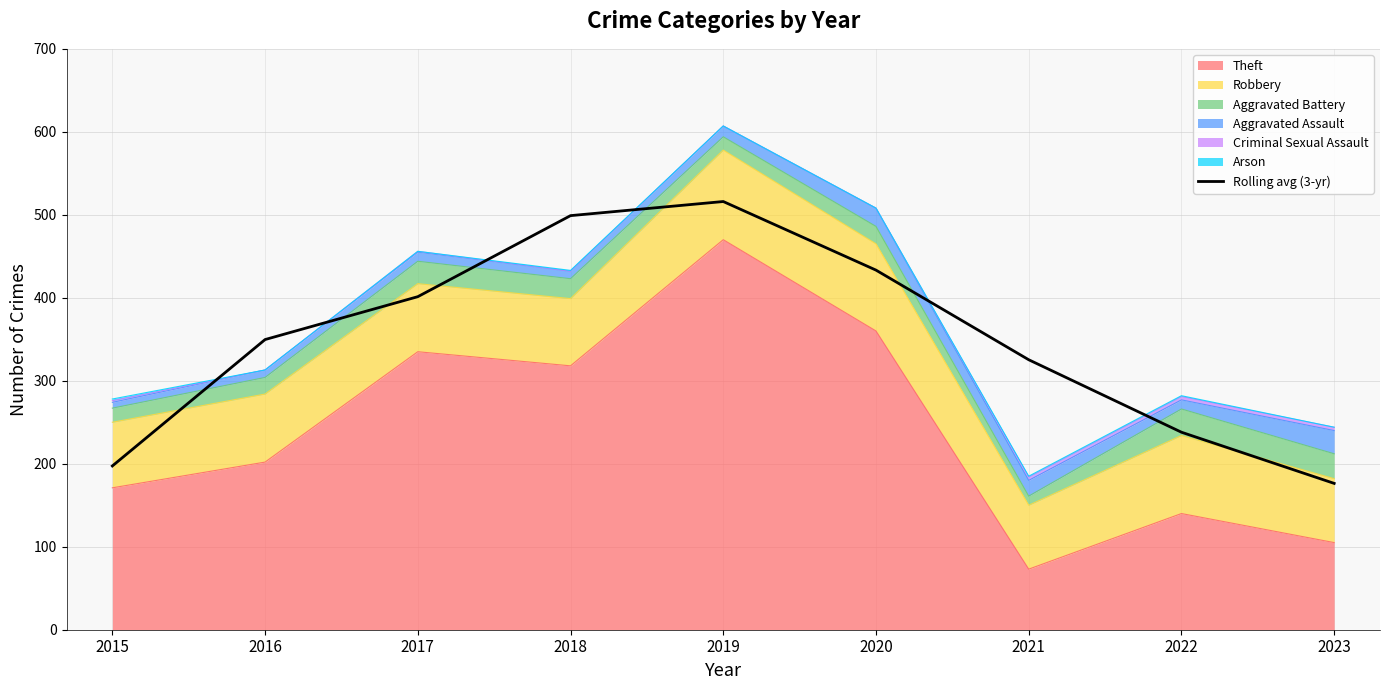

Reading left to right, list all the values displayed in this chart.

197.3	349.7	401.3	499.0	516.0	433.3	325.3	238.0	176.3